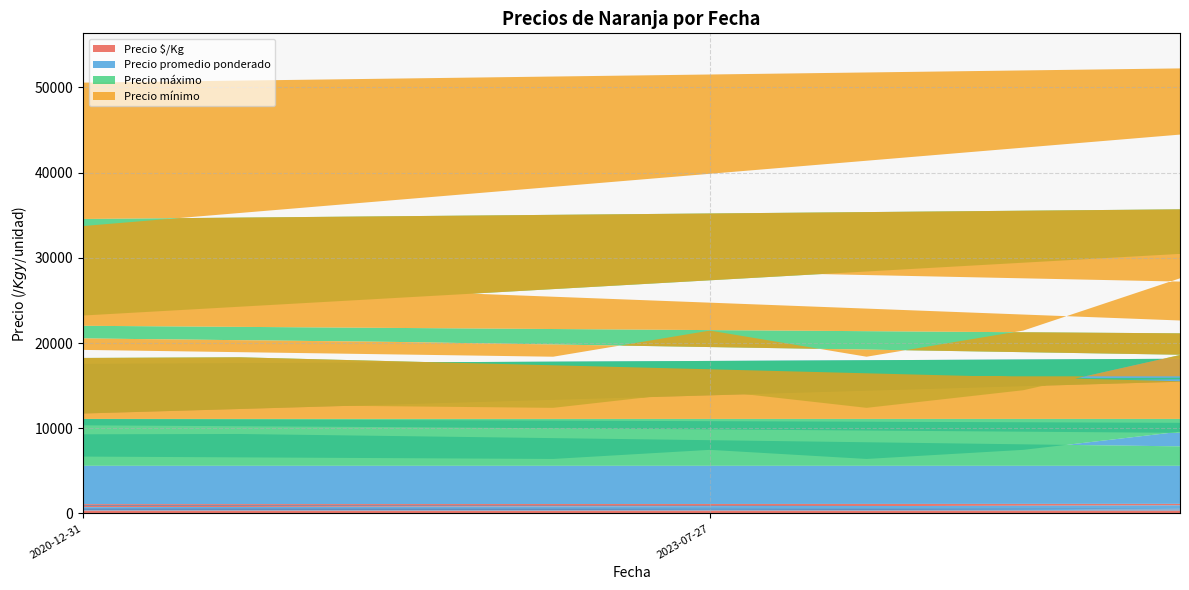

Reading left to right, transcribe all the data shown in this chart.

Precio $/Kg: 633	533	1167	417	350	417	350	1000	600	467	400	467	400	633	583	1098	656	562	633	867	800	533	800	700	417	350	407	377	450	383	359	297	383	317	667	533	633	533	867	800
Precio promedio ponderado: 9500	8000	17500	6250	5250	6250	5250	15000	9000	7000	6000	7000	6000	9500	8750	16467	10500	9000	9500	13000	12000	8000	12000	10500	6250	5250	6100	5650	6750	5750	5750	4750	5750	4750	10000	8000	9500	8000	13000	12000
Precio máximo: 10000	8000	18000	6500	5500	6500	5500	15000	9000	7000	6000	7000	6000	10000	9000	17000	11000	9000	10000	13000	12000	8000	12000	11000	6500	5500	6200	5800	7000	6000	6000	5000	6000	5000	10000	8000	10000	8000	13000	12000
Precio mínimo: 9000	8000	17000	6000	5000	6000	5000	15000	9000	7000	6000	7000	6000	9000	8500	16000	10000	9000	9000	13000	12000	8000	12000	10000	6000	5000	6000	5500	6500	5500	5500	4500	5500	4500	10000	8000	9000	8000	13000	12000